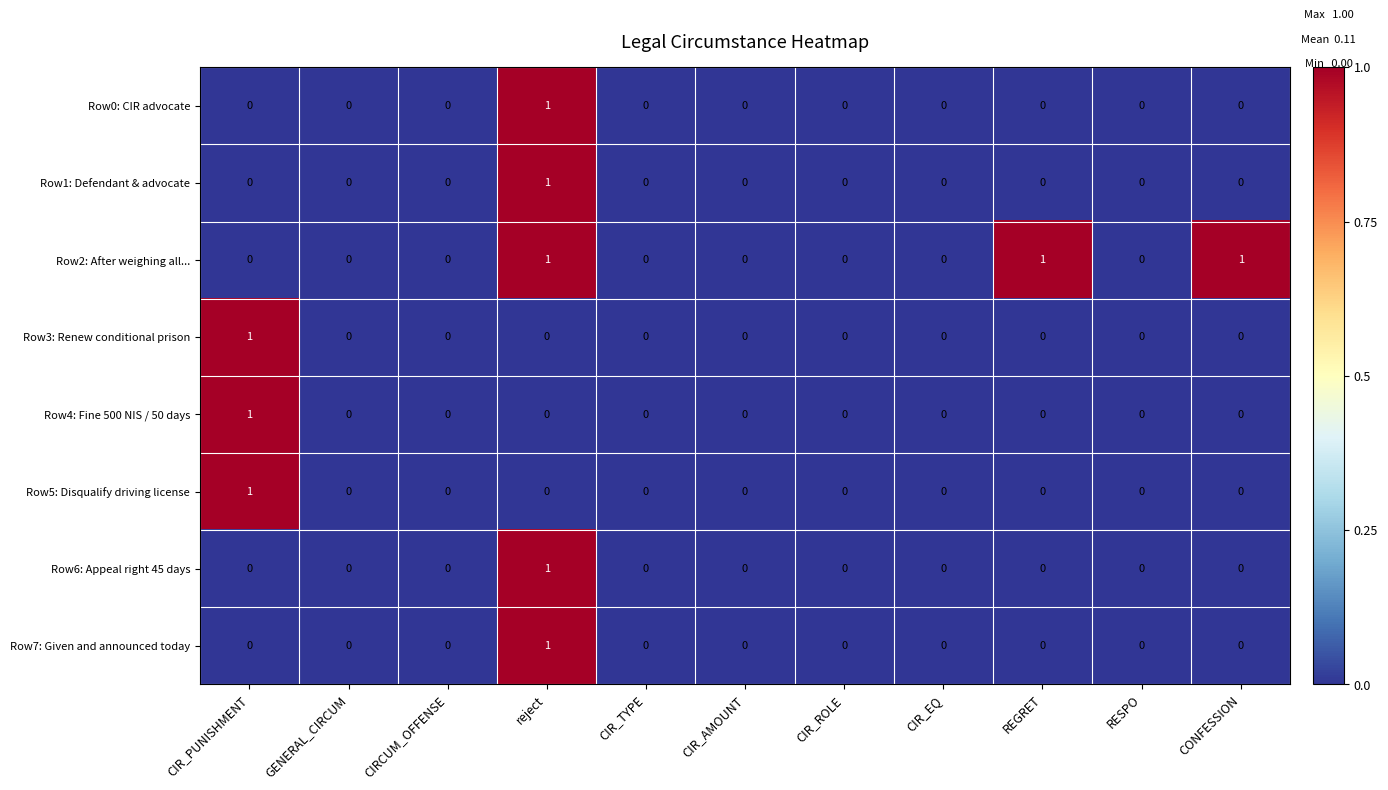

At which label does Row1: Defendant & advocate reach its peak?

reject